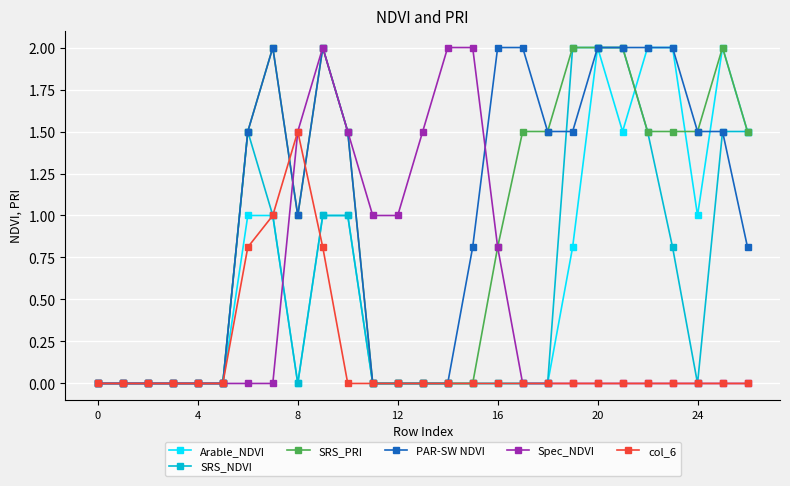

What is the difference between the maximum and minimum values in the Arable_NDVI series?

2.0